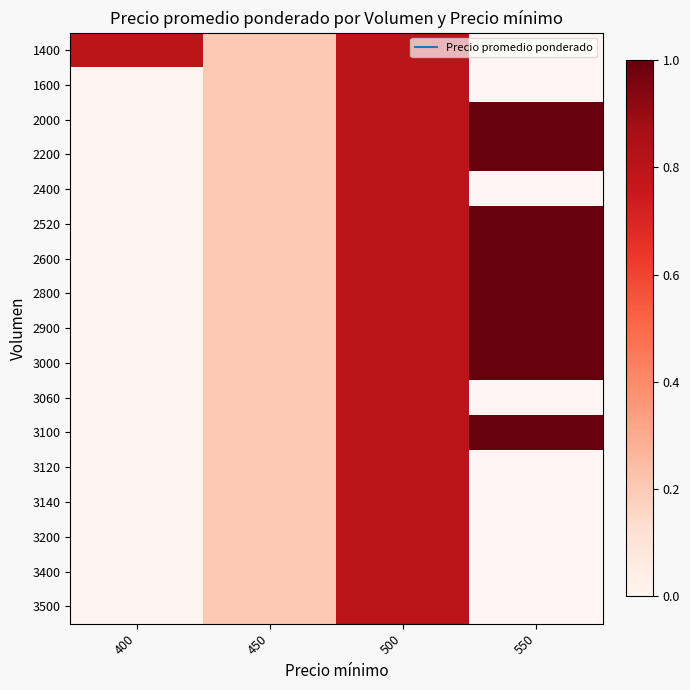

How many series are shown in this chart?

17